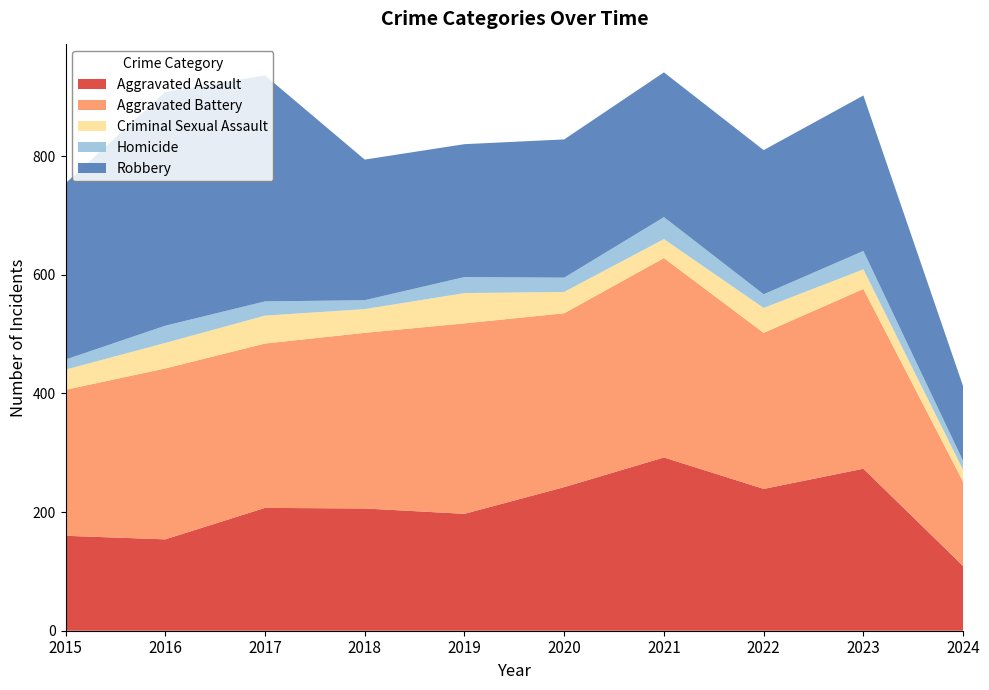

Reading left to right, list all the values displayed in this chart.

Aggravated Assault: 2015=160	2016=154	2017=207	2018=206	2019=197	2020=242	2021=292	2022=239	2023=273	2024=109
Aggravated Battery: 2015=246	2016=288	2017=277	2018=296	2019=321	2020=293	2021=336	2022=263	2023=303	2024=142
Criminal Sexual Assault: 2015=34	2016=43	2017=47	2018=40	2019=51	2020=36	2021=32	2022=42	2023=33	2024=20
Homicide: 2015=17	2016=29	2017=24	2018=15	2019=27	2020=24	2021=37	2022=23	2023=31	2024=15
Robbery: 2015=297	2016=394	2017=381	2018=237	2019=224	2020=233	2021=244	2022=243	2023=262	2024=126